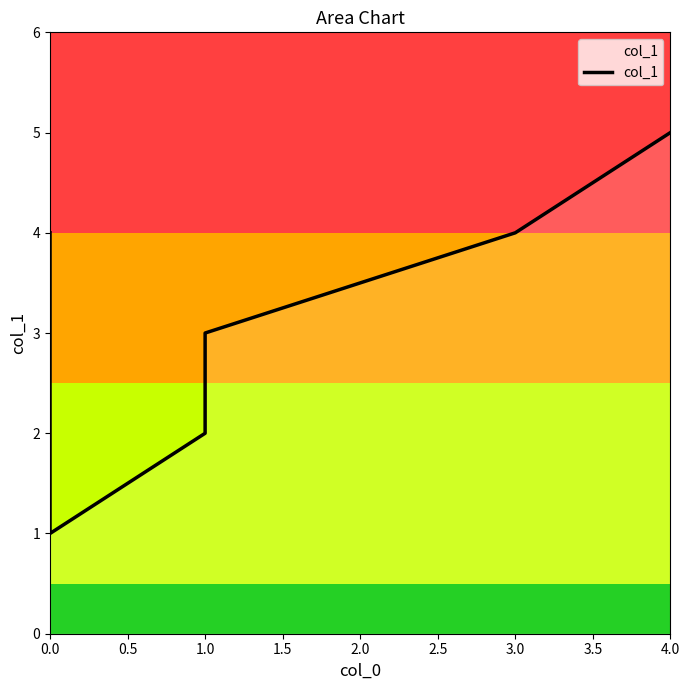

What is the difference between the maximum and minimum values?

4